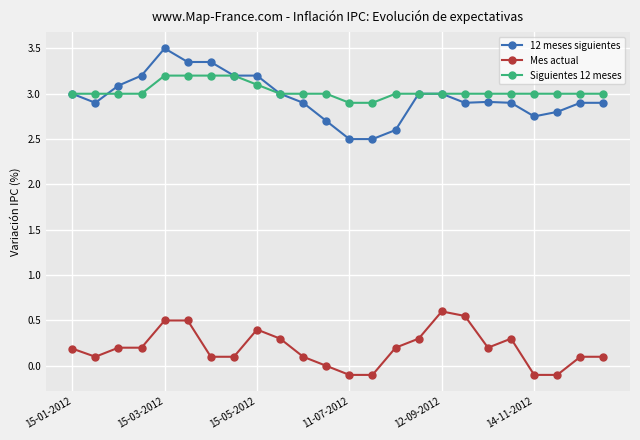

What is the maximum value shown in the chart?

3.5